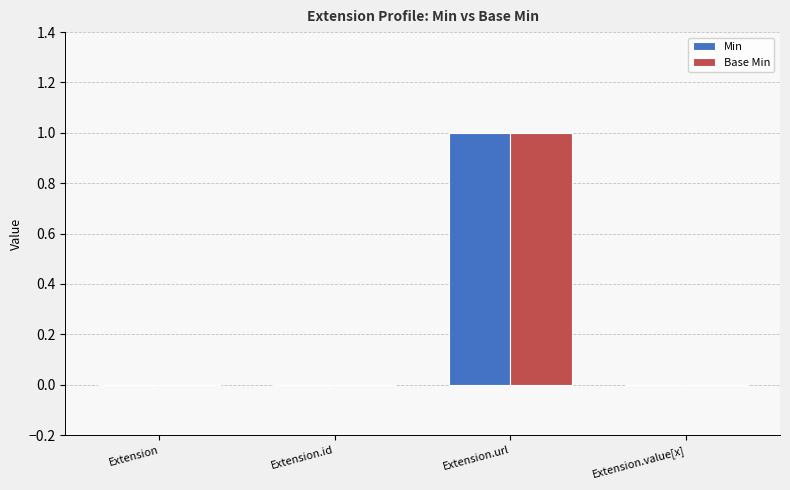

Reading right to left, list all the values displayed in this chart.

Min: 0	1	0	0
Base Min: 0	1	0	0